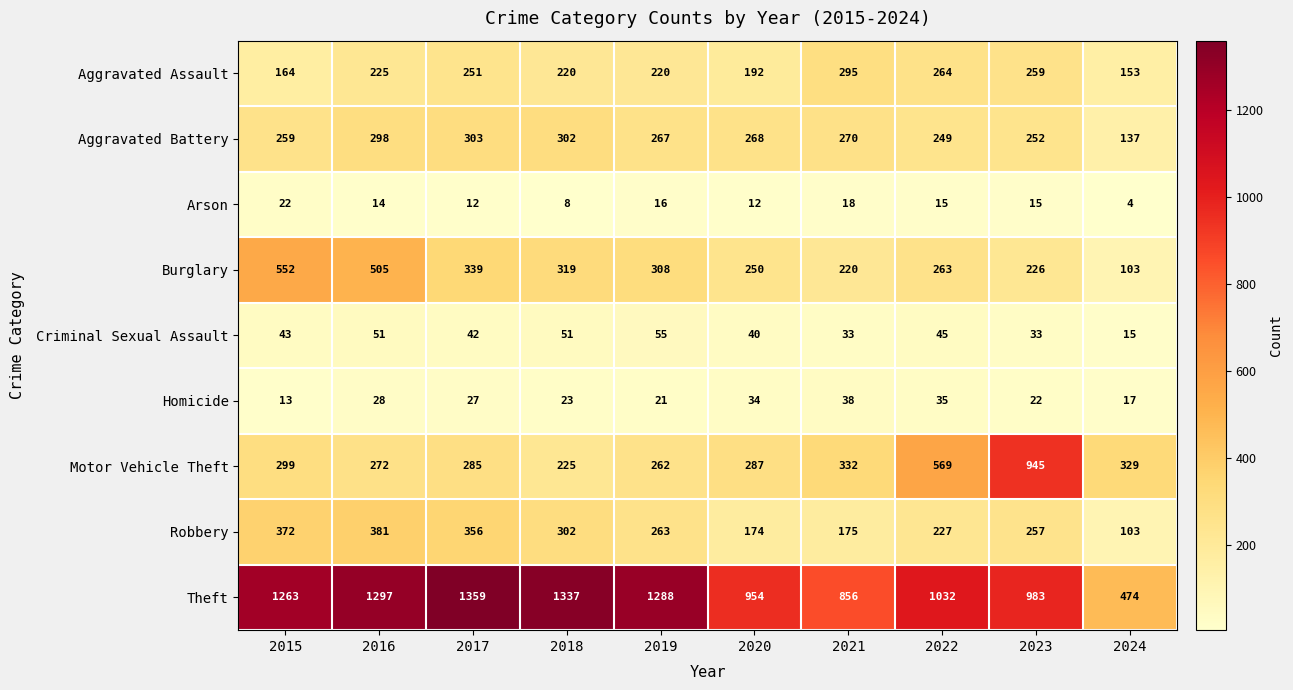

At which category does the chart reach its minimum across all series?

2024